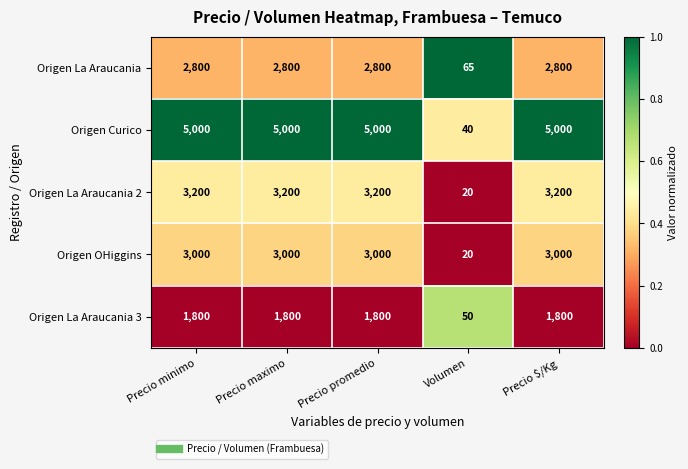

At how many categories does at least one series exceed 1745?

4